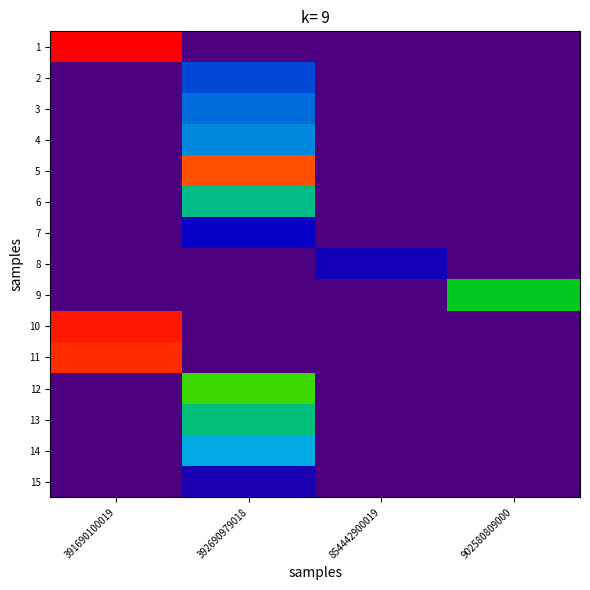

Rank the series at 392690979018 from lowest to highest value.

1, 8, 9, 10, 11, 15, 7, 2, 3, 4, 14, 6, 13, 12, 5